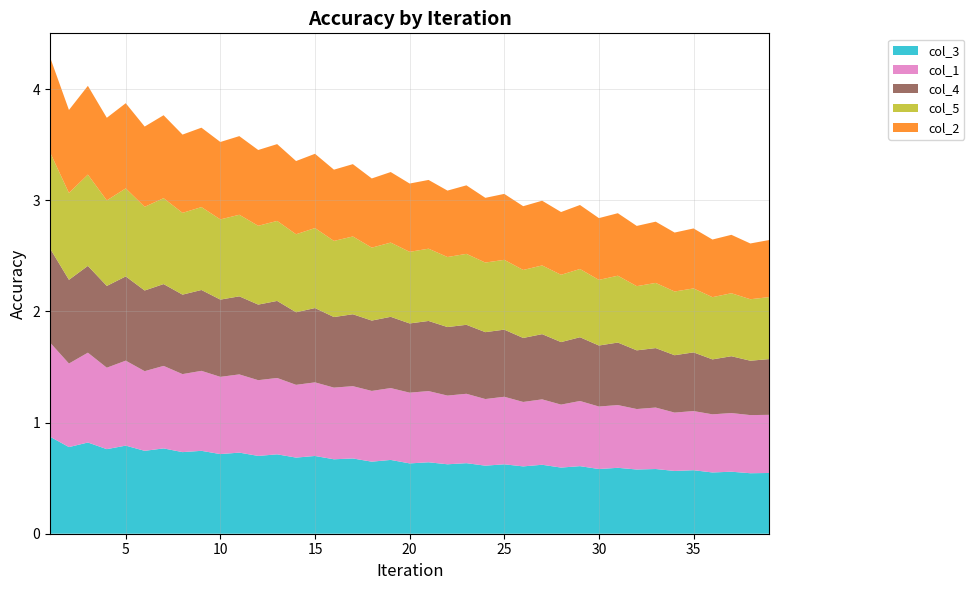

Reading left to right, transcribe all the data shown in this chart.

col_3: 0.9	0.8	0.8	0.8	0.8	0.7	0.8	0.7	0.7	0.7	0.7	0.7	0.7	0.7	0.7	0.7	0.7	0.6	0.7	0.6	0.6	0.6	0.6	0.6	0.6	0.6	0.6	0.6	0.6	0.6	0.6	0.6	0.6	0.6	0.6	0.6	0.6	0.5	0.5
col_1: 0.8	0.8	0.8	0.7	0.8	0.7	0.7	0.7	0.7	0.7	0.7	0.7	0.7	0.7	0.7	0.6	0.7	0.6	0.6	0.6	0.6	0.6	0.6	0.6	0.6	0.6	0.6	0.6	0.6	0.6	0.6	0.5	0.6	0.5	0.5	0.5	0.5	0.5	0.5
col_4: 0.8	0.8	0.8	0.7	0.8	0.7	0.7	0.7	0.7	0.7	0.7	0.7	0.7	0.7	0.7	0.6	0.6	0.6	0.6	0.6	0.6	0.6	0.6	0.6	0.6	0.6	0.6	0.6	0.6	0.5	0.6	0.5	0.5	0.5	0.5	0.5	0.5	0.5	0.5
col_5: 0.9	0.8	0.8	0.8	0.8	0.8	0.8	0.7	0.7	0.7	0.7	0.7	0.7	0.7	0.7	0.7	0.7	0.7	0.7	0.6	0.7	0.6	0.6	0.6	0.6	0.6	0.6	0.6	0.6	0.6	0.6	0.6	0.6	0.6	0.6	0.6	0.6	0.6	0.6
col_2: 0.9	0.7	0.8	0.7	0.8	0.7	0.7	0.7	0.7	0.7	0.7	0.7	0.7	0.7	0.7	0.6	0.7	0.6	0.6	0.6	0.6	0.6	0.6	0.6	0.6	0.6	0.6	0.6	0.6	0.6	0.6	0.5	0.6	0.5	0.5	0.5	0.5	0.5	0.5